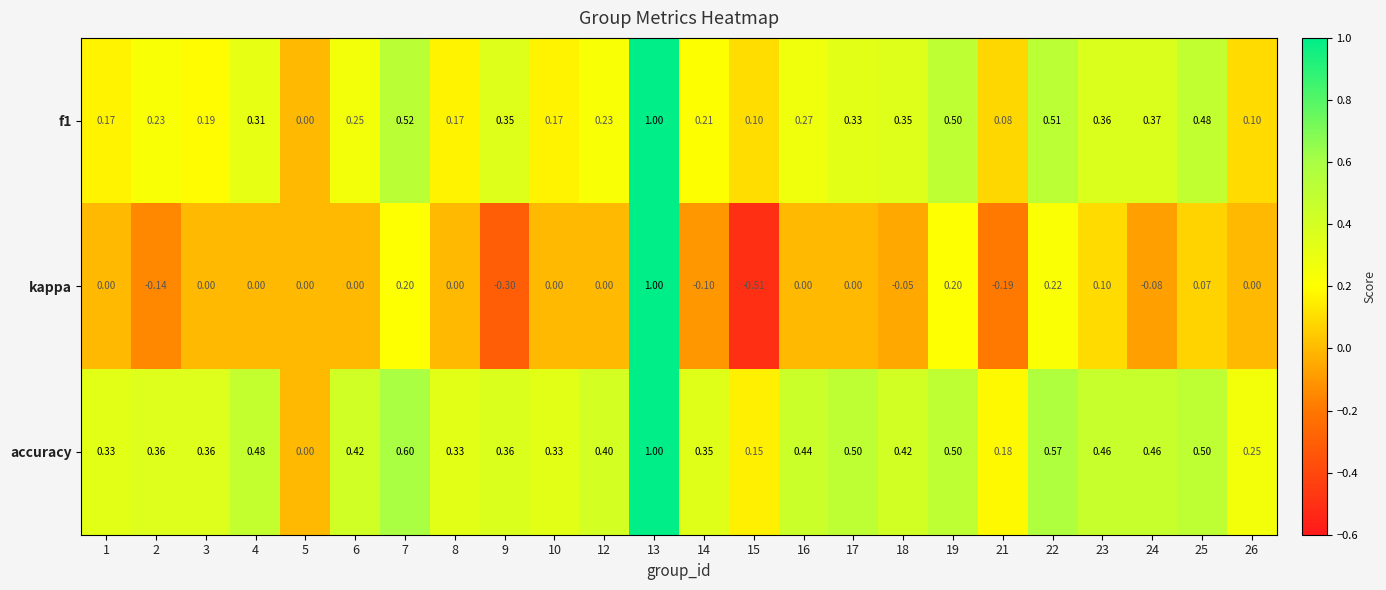

At which category is the sum across all series the highest?

13